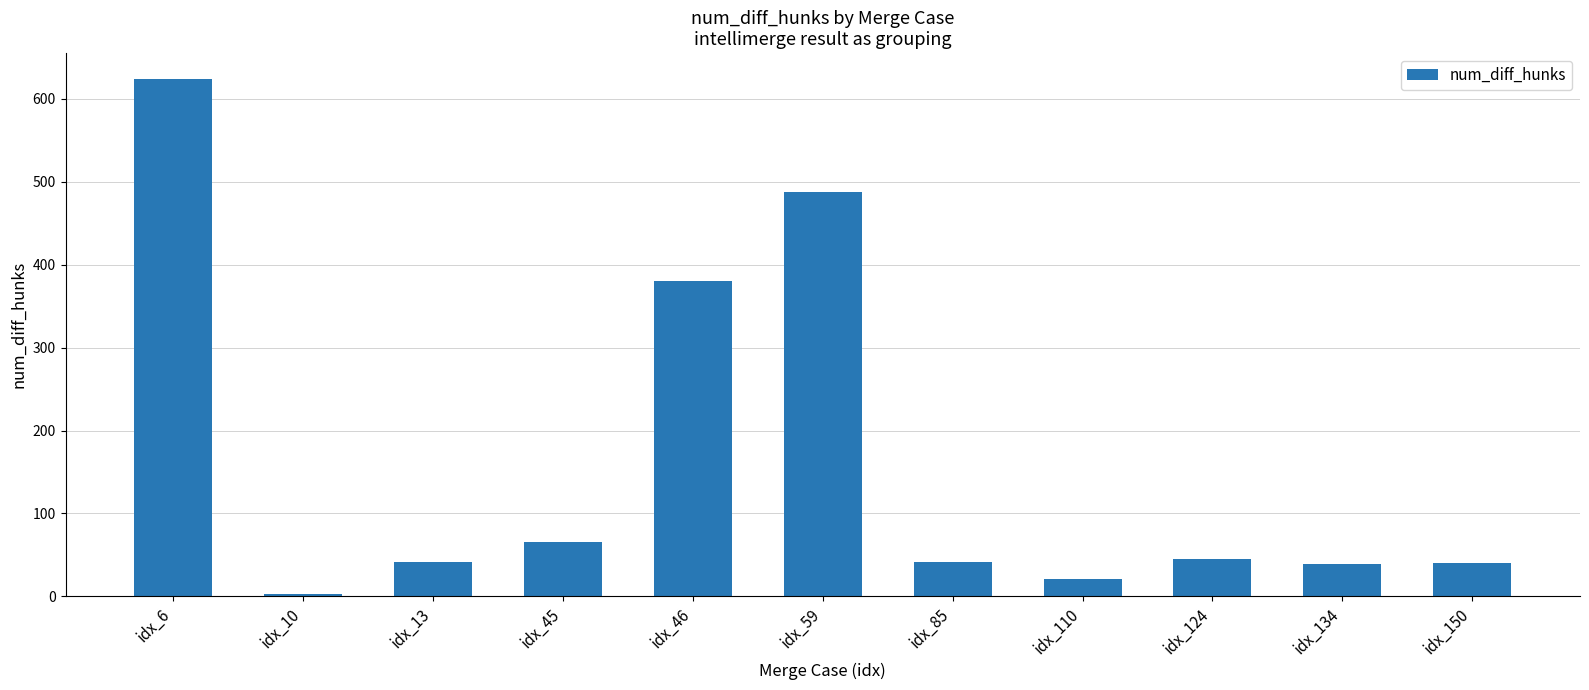

Read the value at idx_150.

40